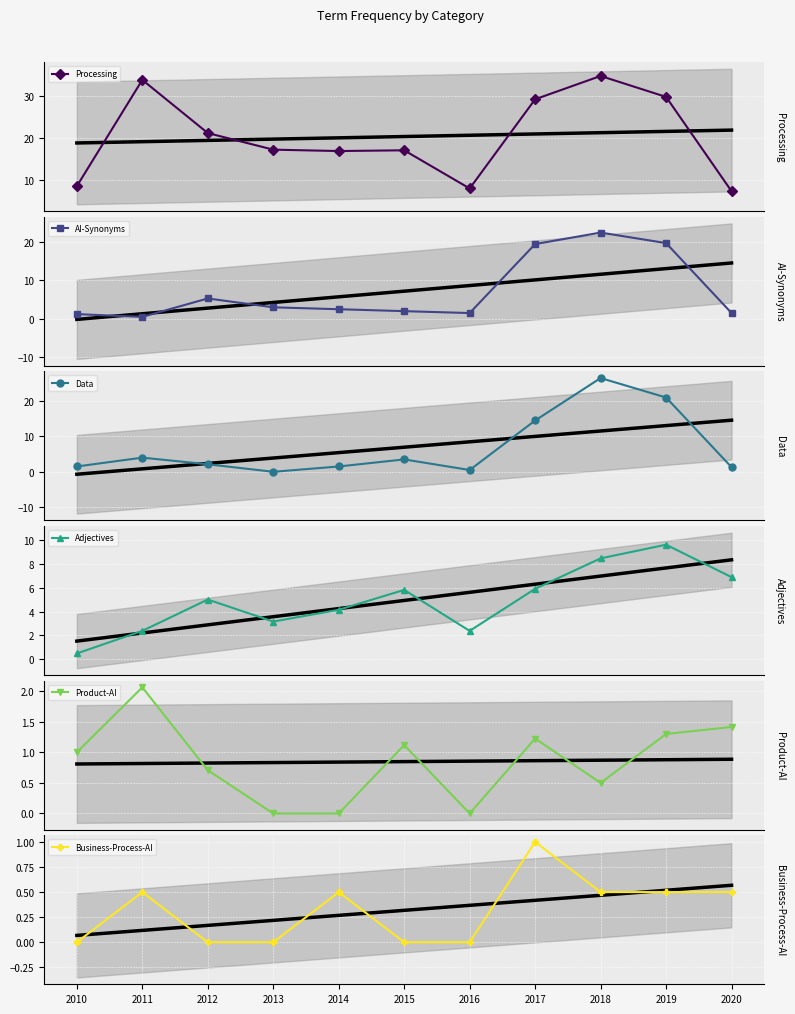

True or false: AI-Synonyms has more than 0 interior local peaks.

True